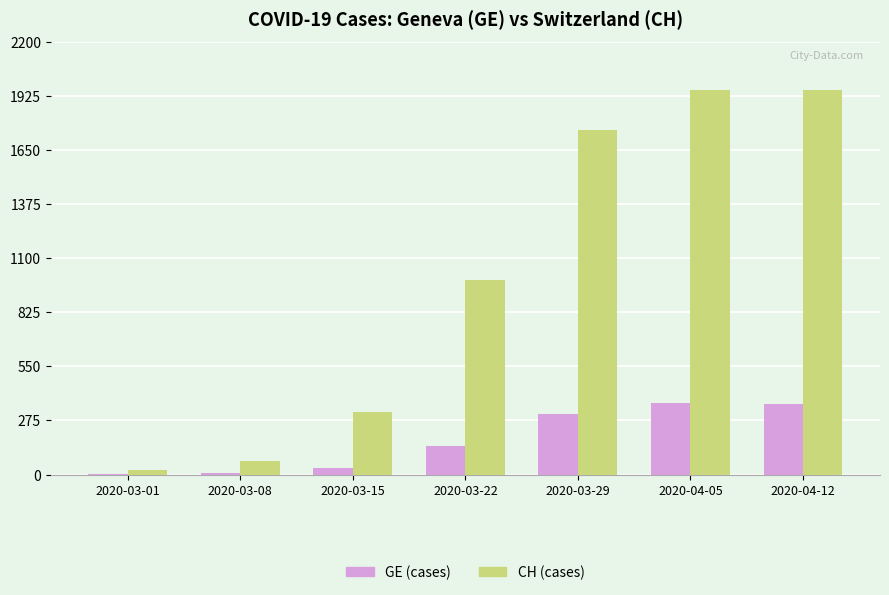

Between 2020-03-01 and 2020-03-29, which series saw the biggest shift?

CH (cases)